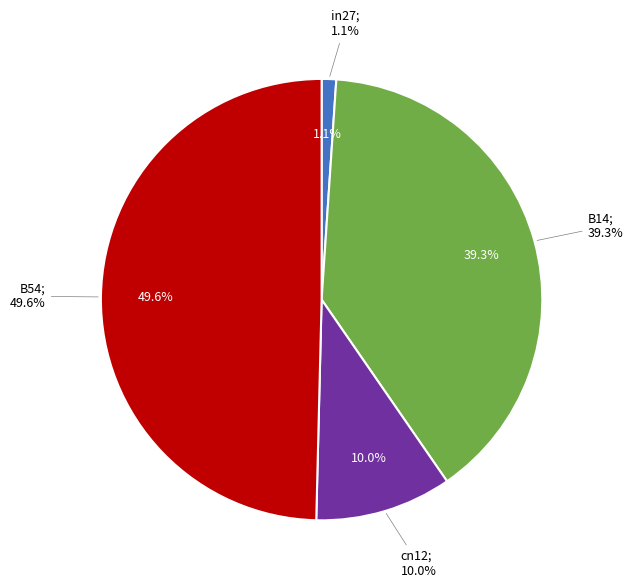

What is the largest slice in the pie chart?

B54